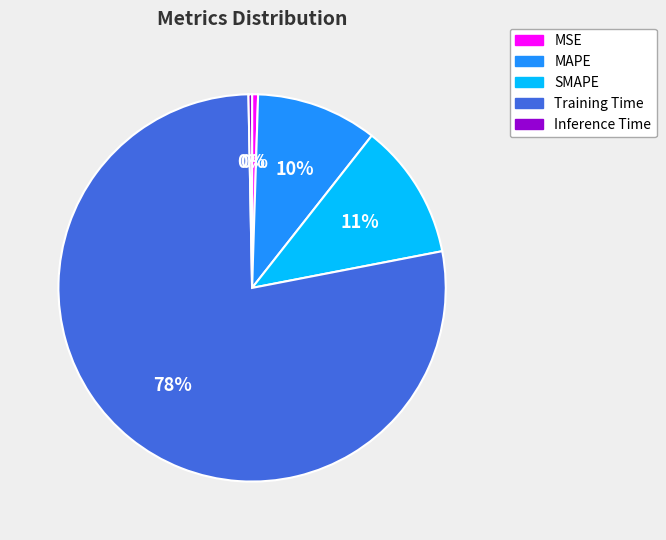

Does MAPE account for over 50% of the chart?

No